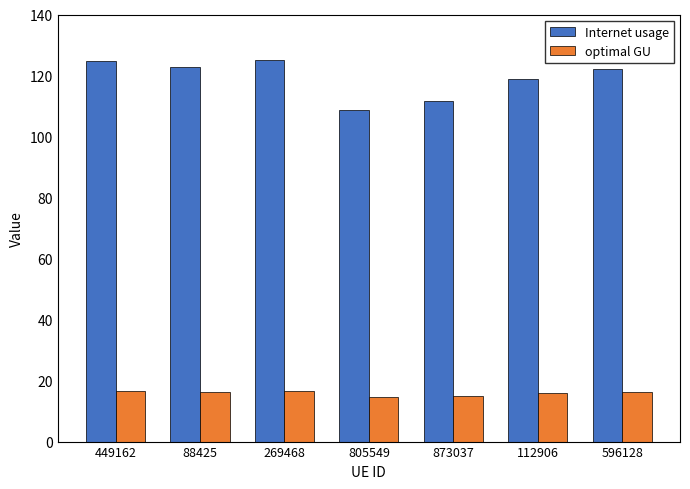

What position from the left is 88425?

2